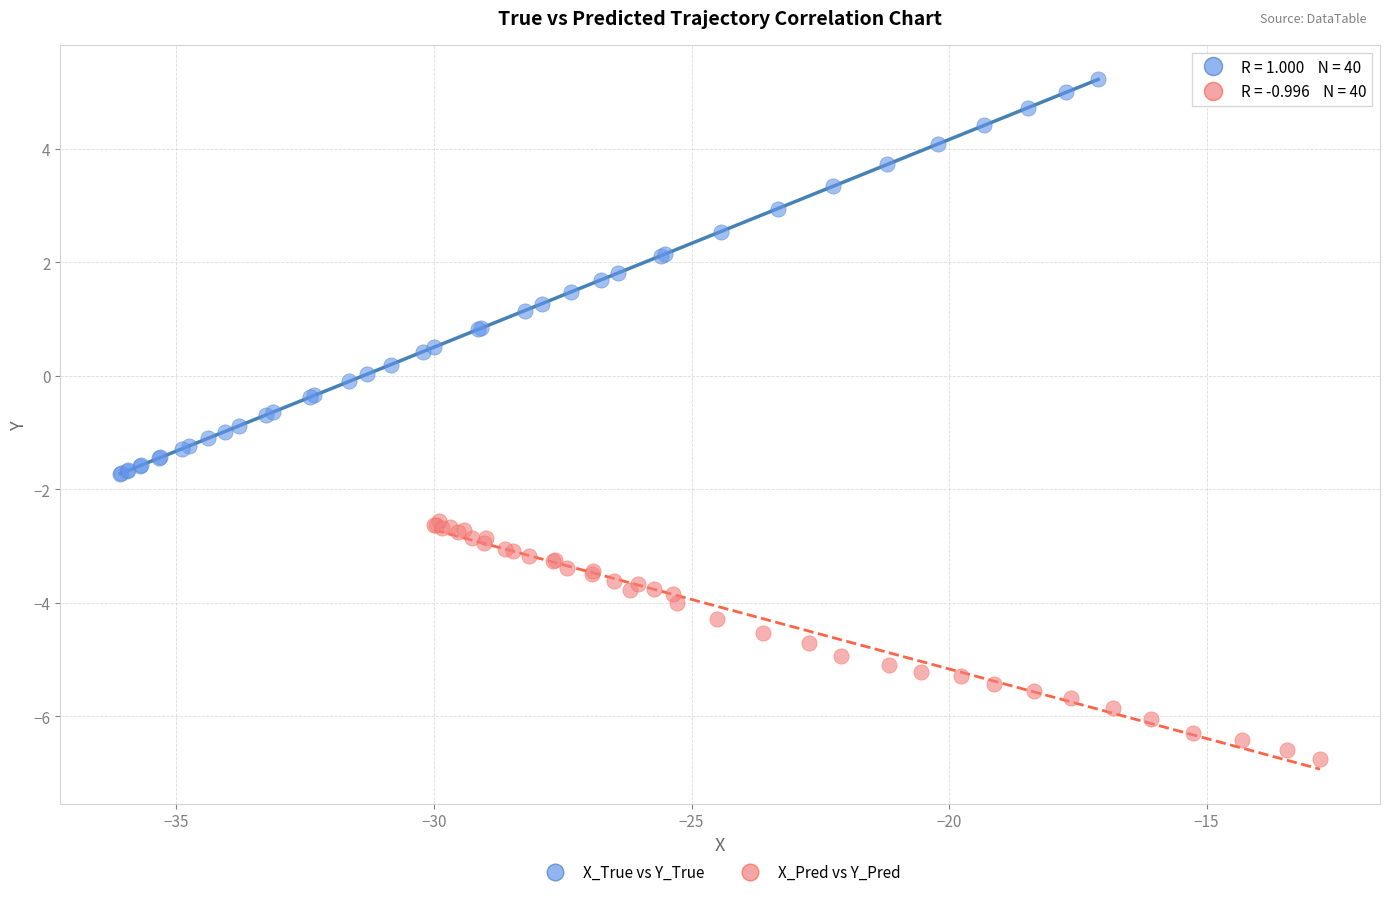

Which series contains the highest Y value?

X_True vs Y_True